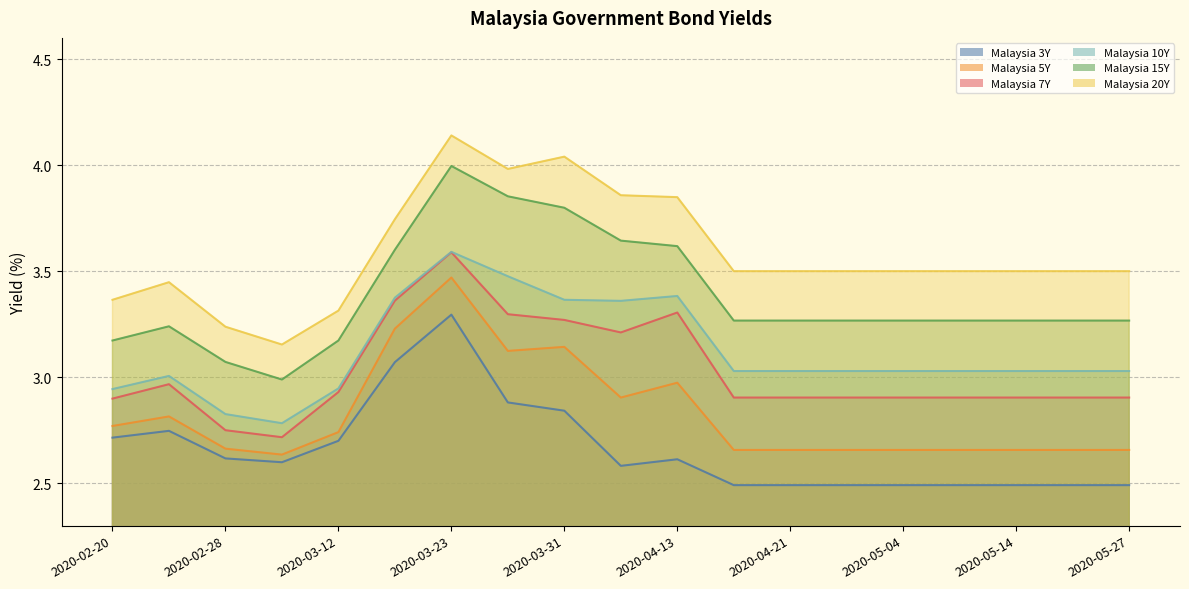

The value of Malaysia 10Y at 2020-05-14 is 1.0. True or false?

False